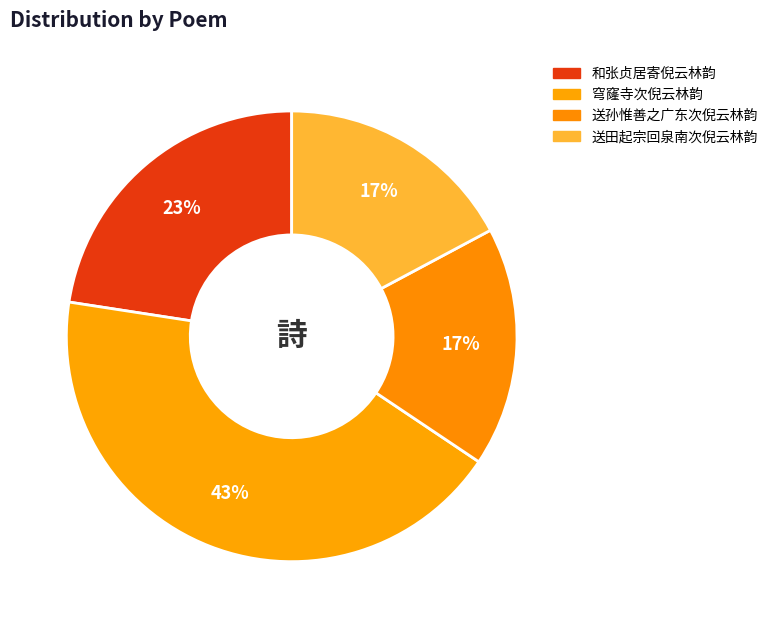

Does 送田起宗回泉南次倪云林韵 represent more than half of the total?

No